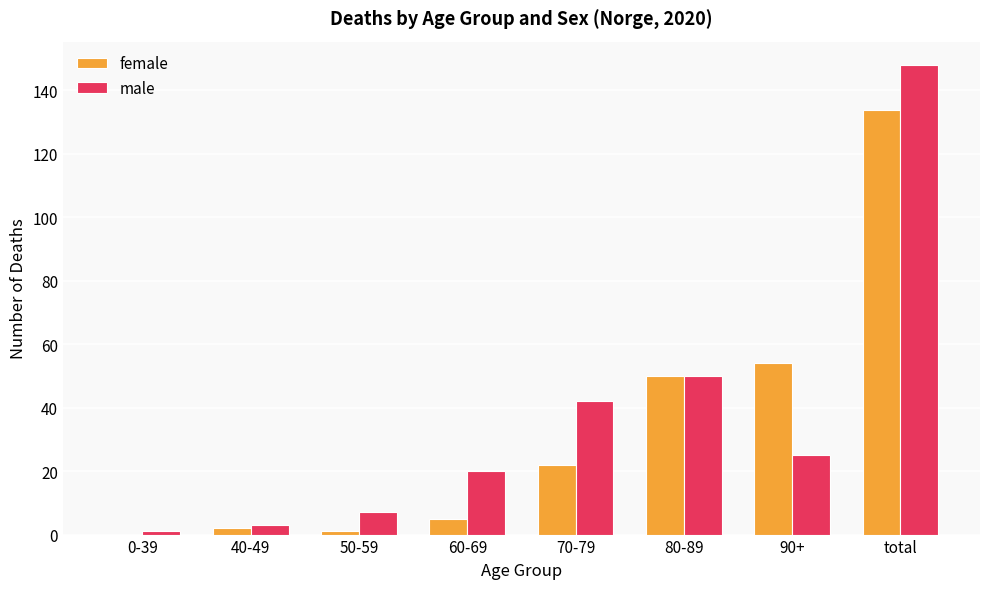

The male series shows 52 at total. True or false?

False